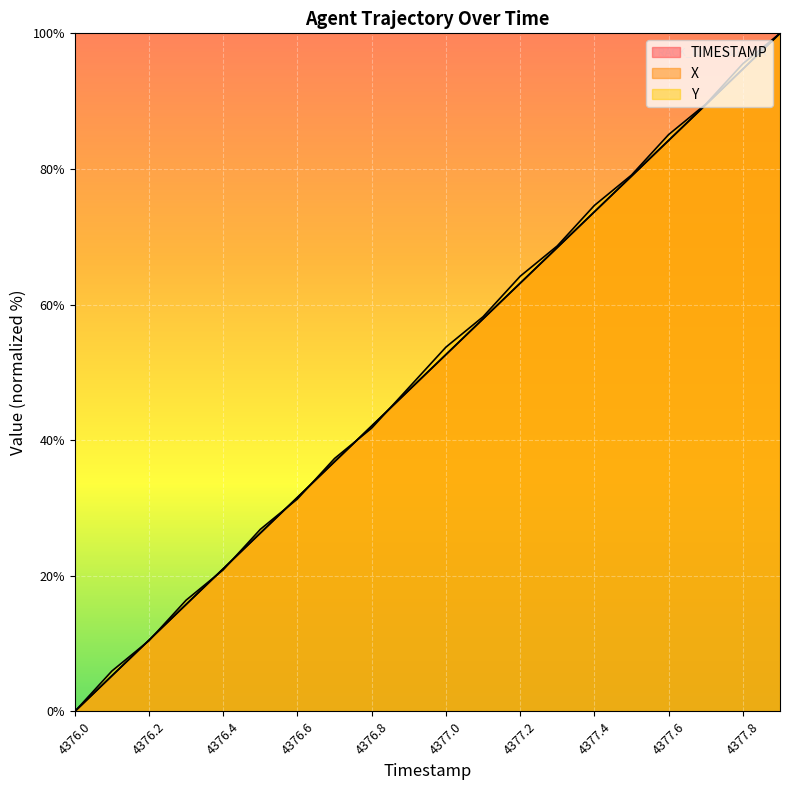

What is the difference between the highest and lowest values at 4376.7?

0.5